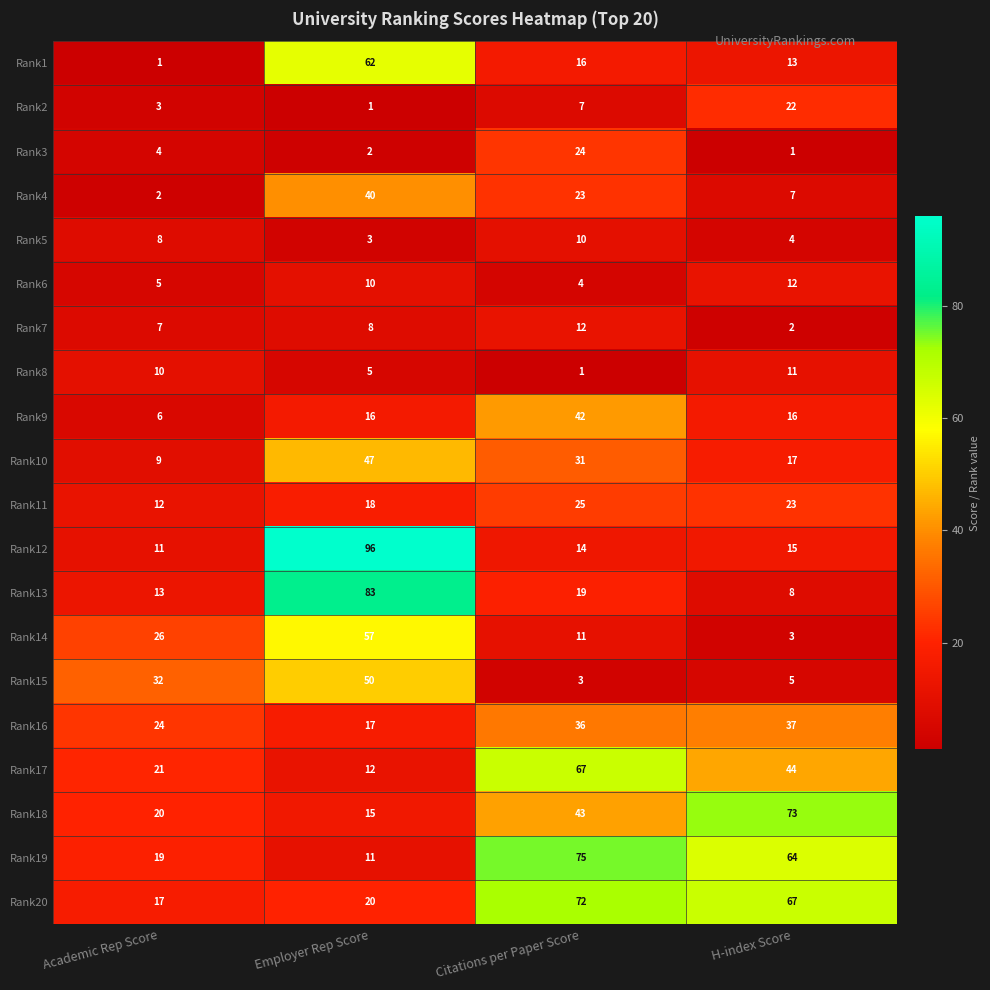

What is the sum of all Rank2 values?

33